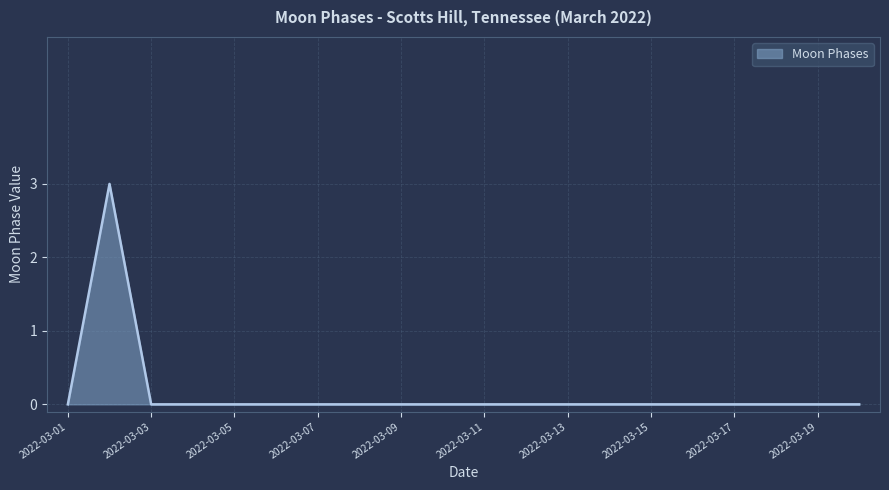

What is the difference between the maximum and minimum values?

3